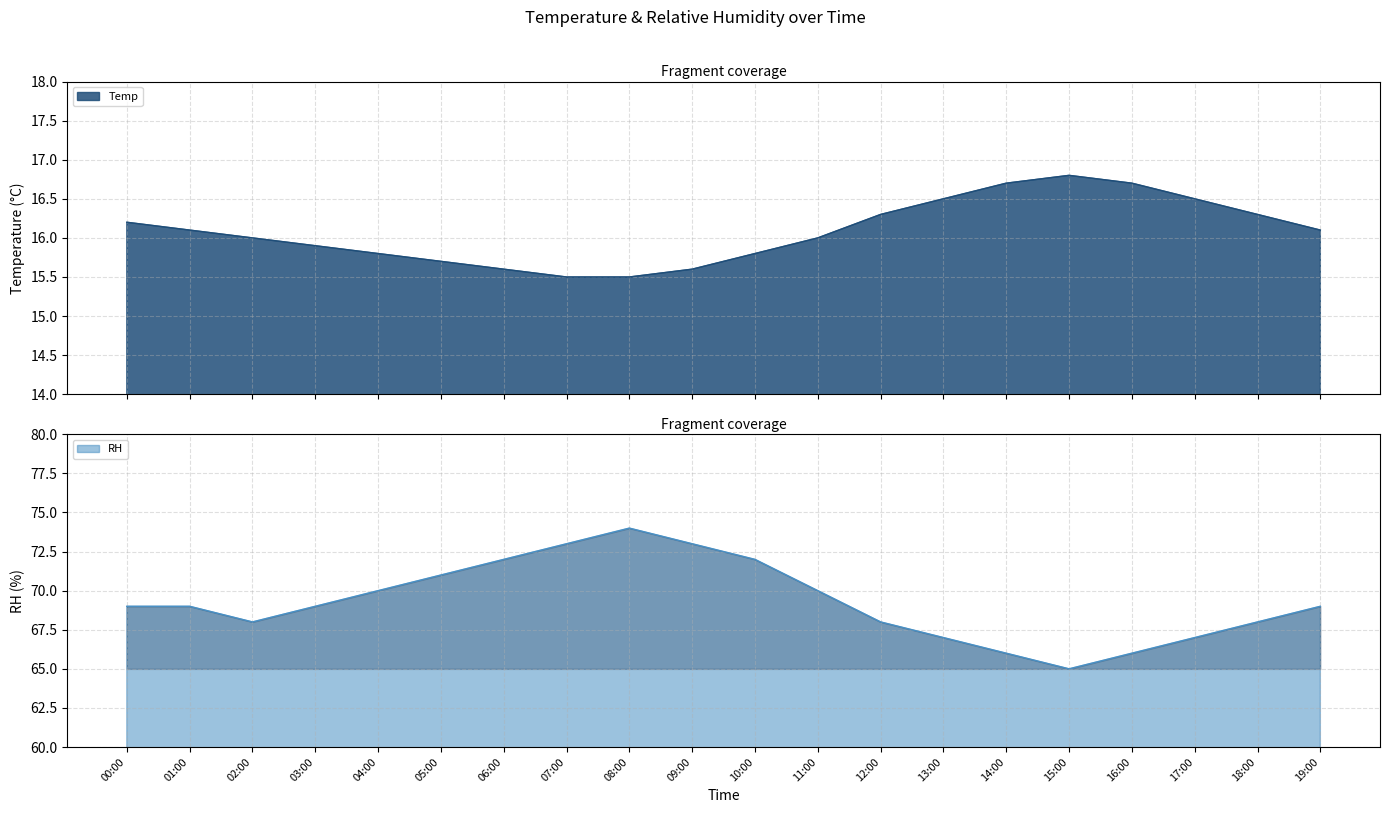

What are all the series names shown in the legend?

Temp, RH